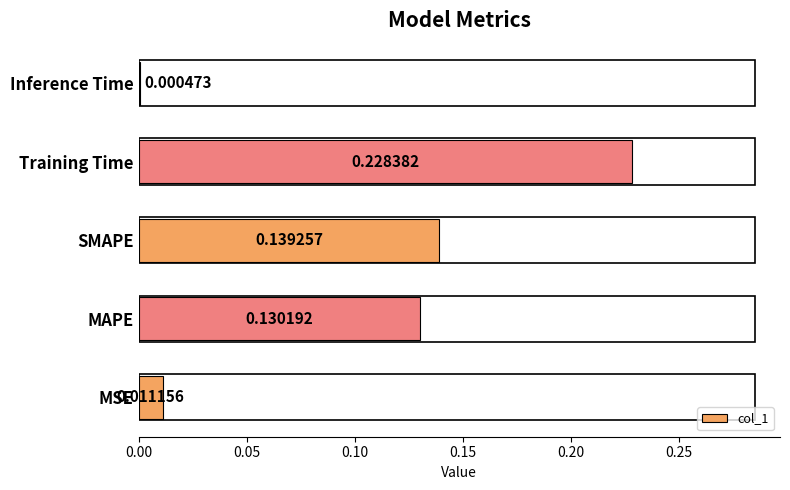

What is the sum of all values?

0.5